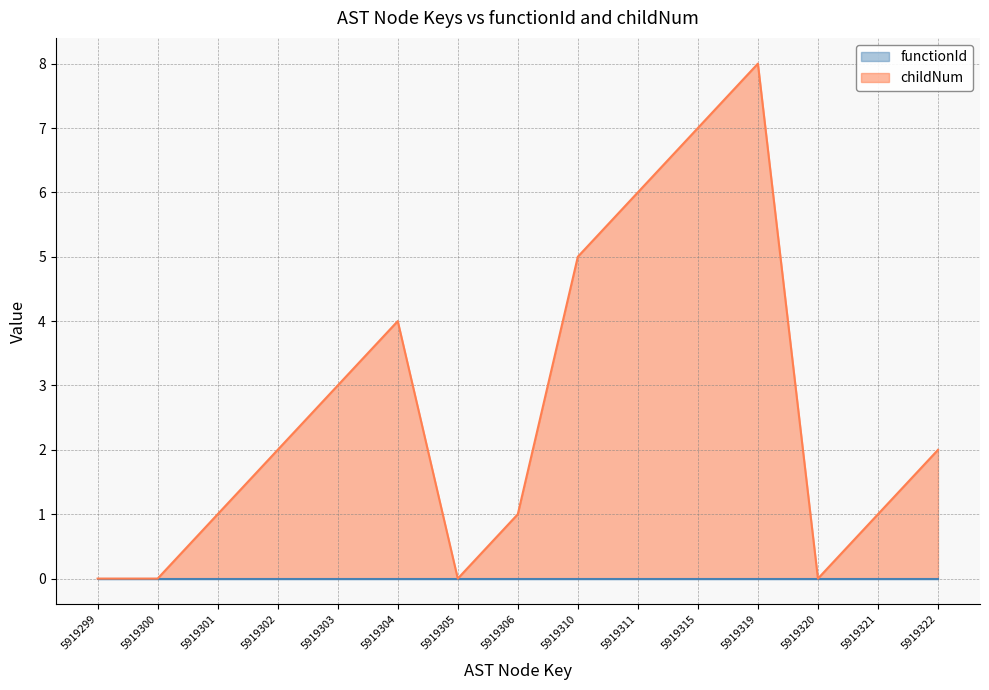

Rank the categories by value from highest to lowest.

5919319, 5919315, 5919311, 5919310, 5919304, 5919303, 5919302, 5919322, 5919301, 5919306, 5919321, 5919299, 5919300, 5919305, 5919320